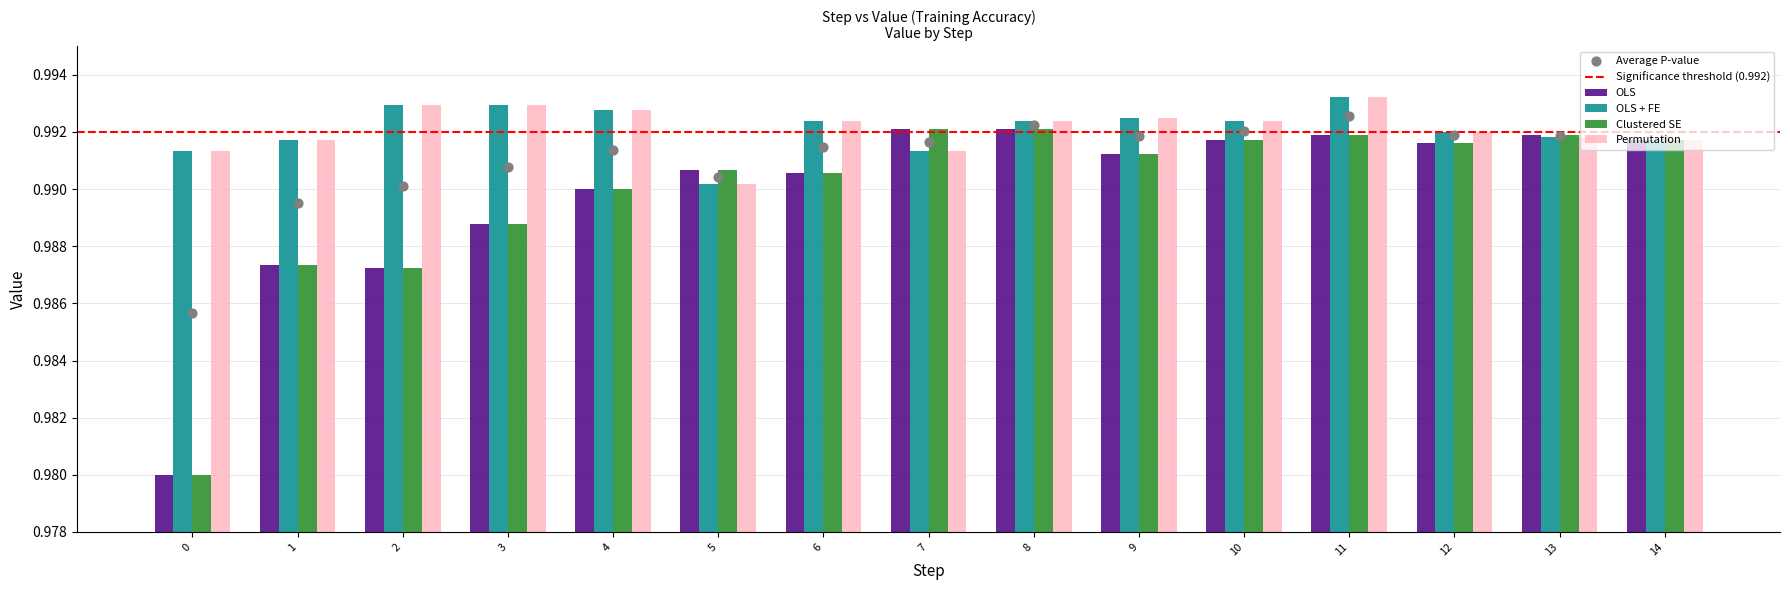

Which series has the largest total across all categories?

OLS + FE